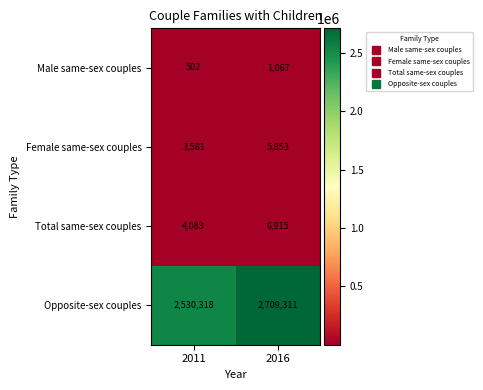

Reading left to right, extract all data points from this chart.

Male same-sex couples: 502	1067
Female same-sex couples: 3581	5853
Total same-sex couples: 4083	6915
Opposite-sex couples: 2530318	2709311